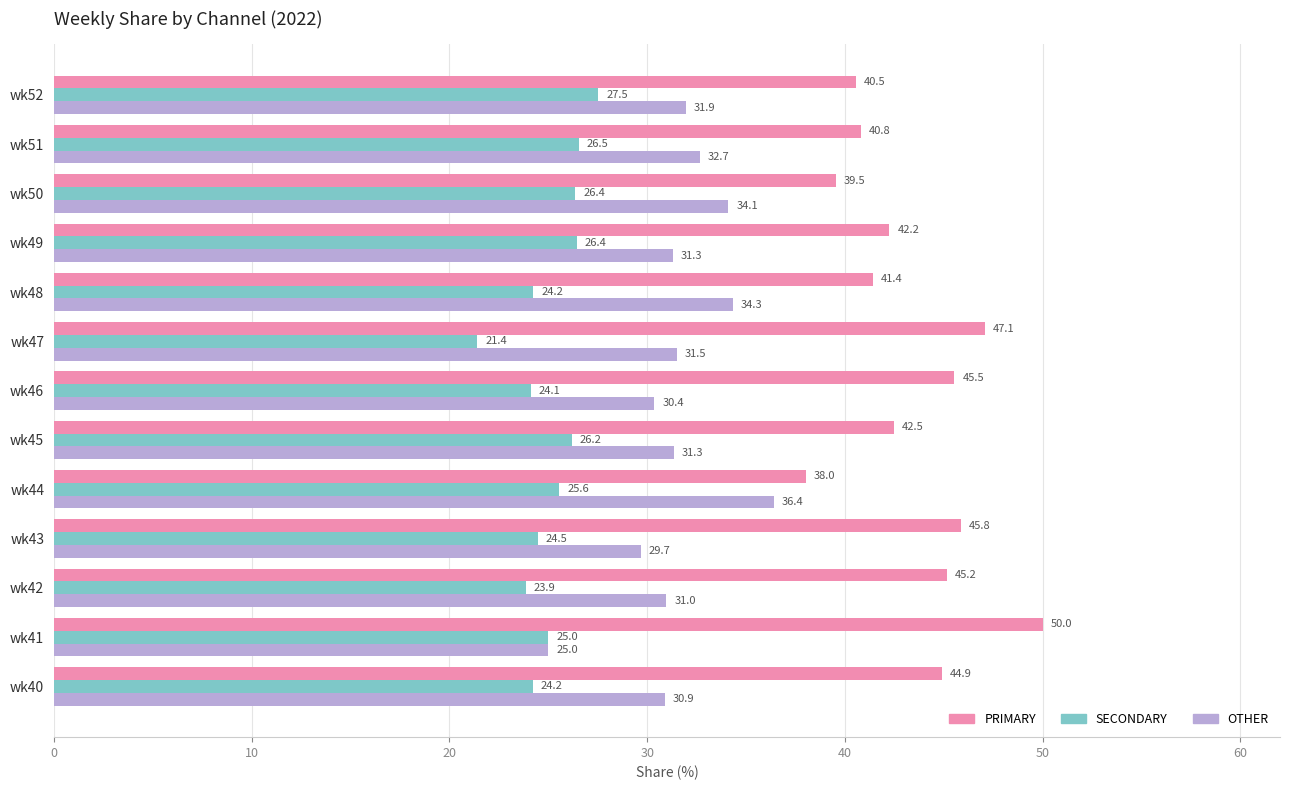

How many values in the OTHER series exceed 31?

8